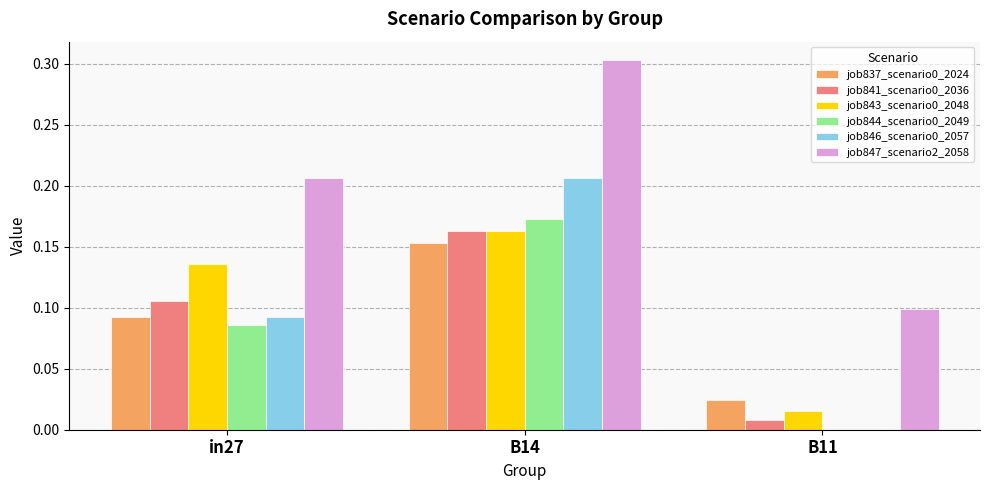

How many job843_scenario0_2048 values are between 0 and 1?

3